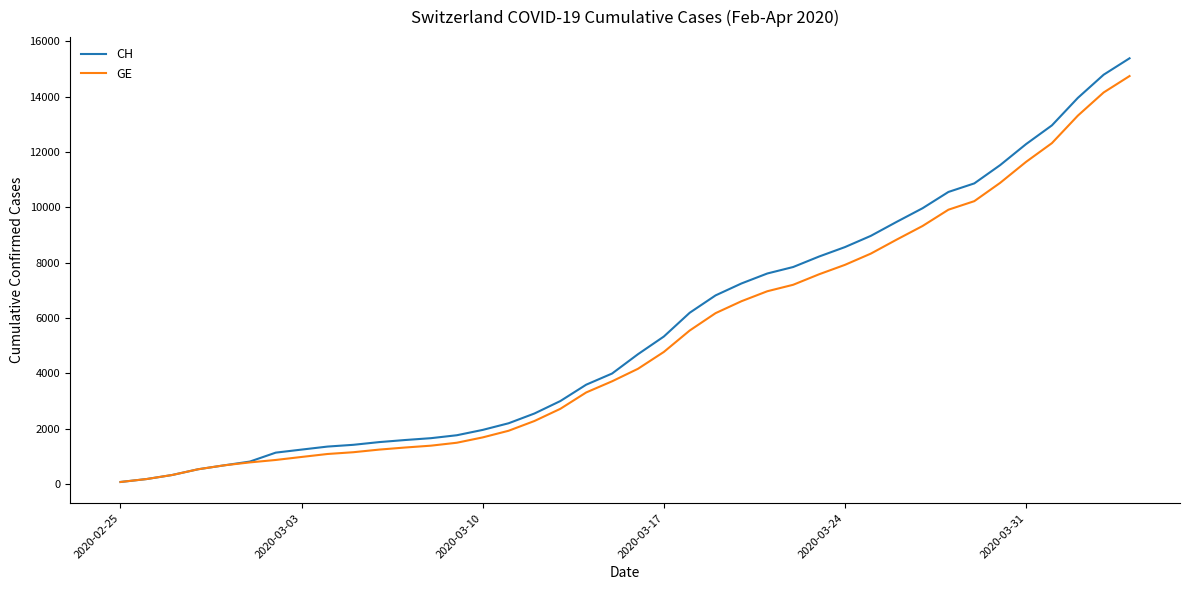

What is the maximum value shown in the chart?

15390